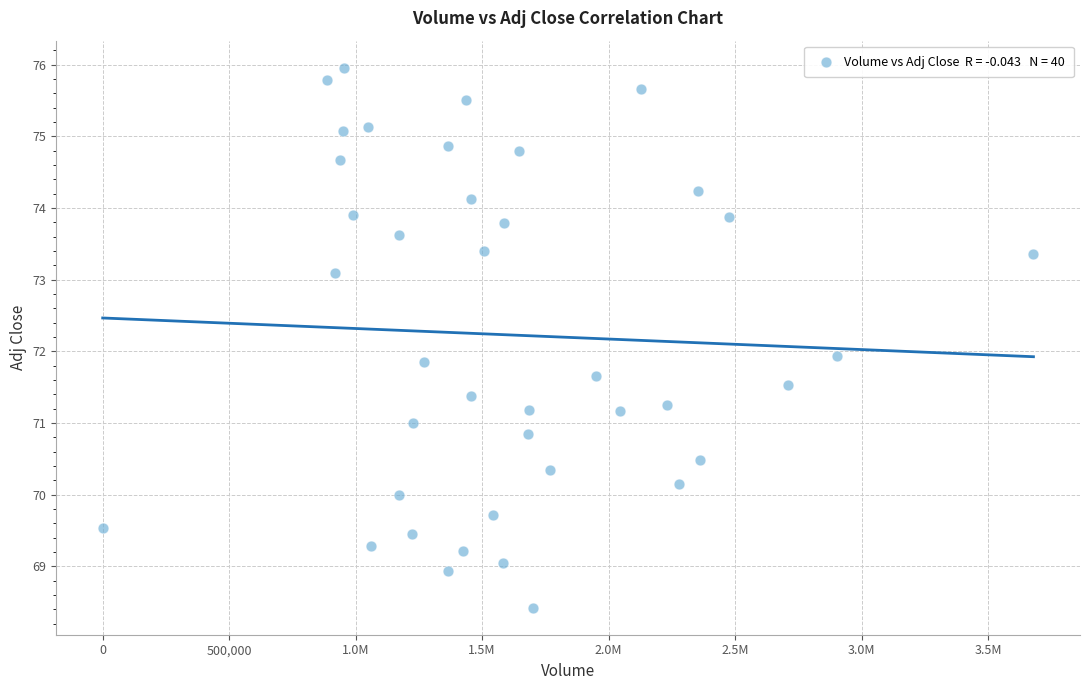

What is the range of X values (max minus min)?

3679400.0